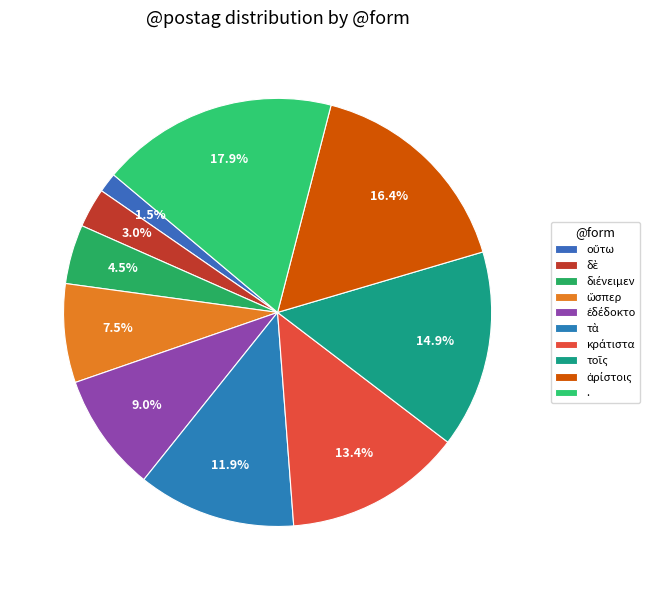

Does any single category account for the majority?

No